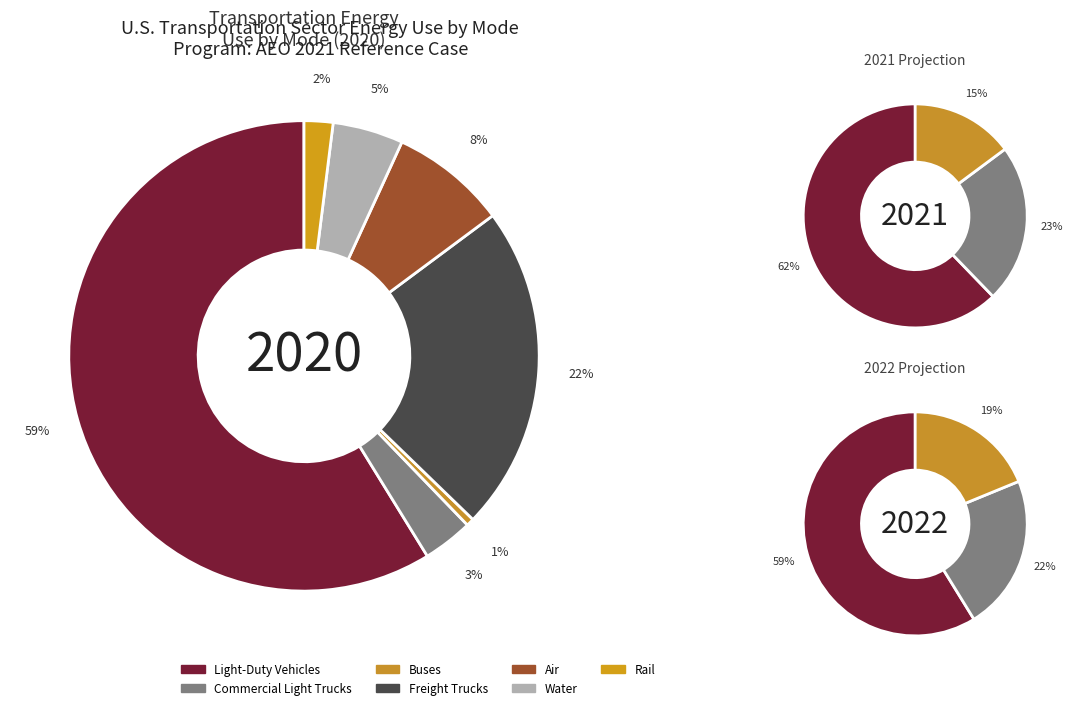

Which slice is the smallest?

Buses